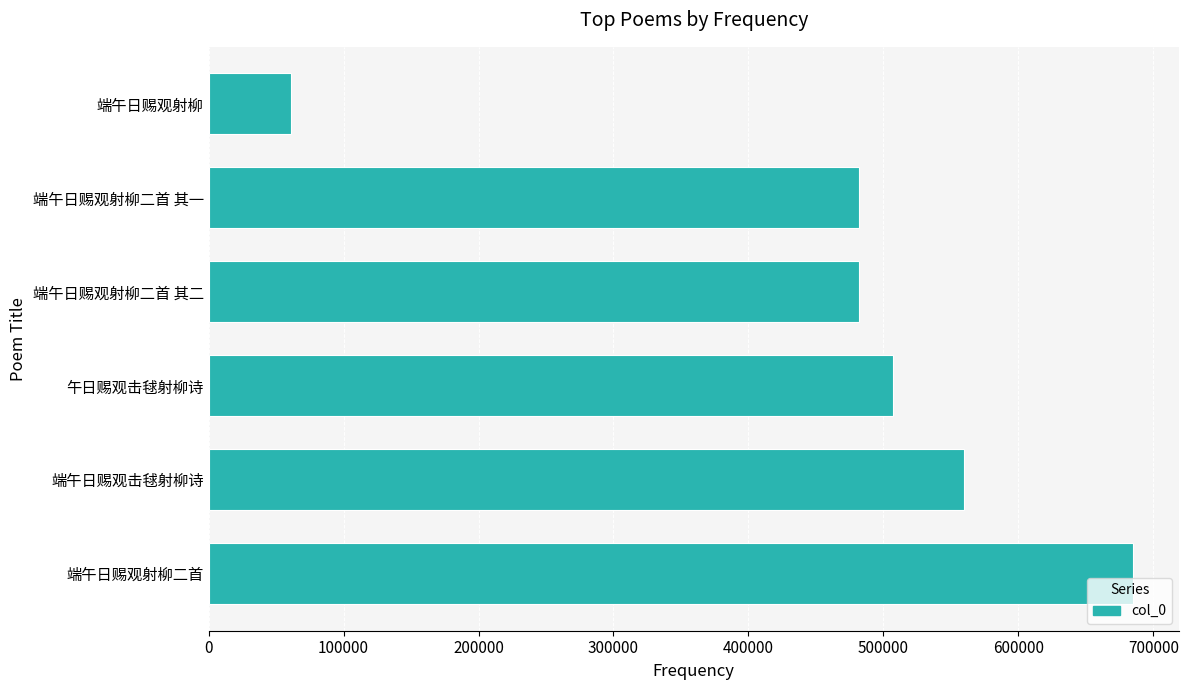

Are the bars grouped side by side (vs. stacked)?

No